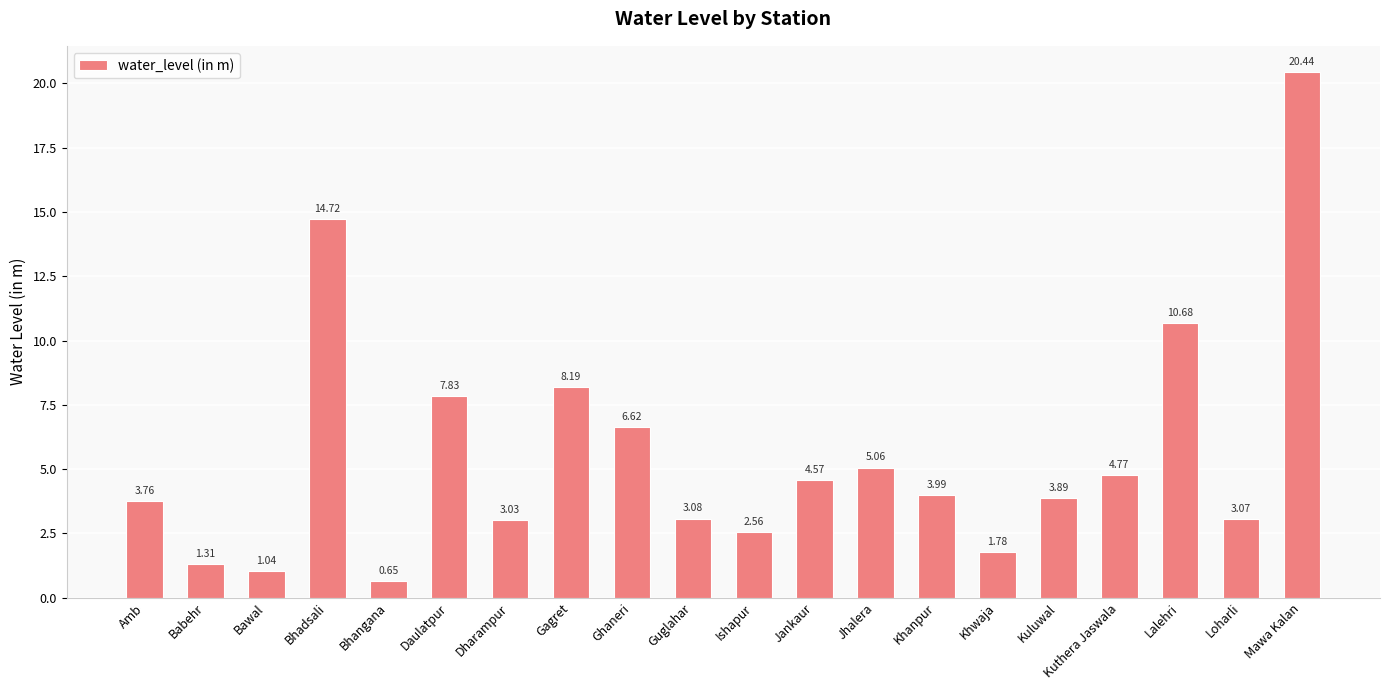

What is the difference between the maximum and minimum values?

19.8